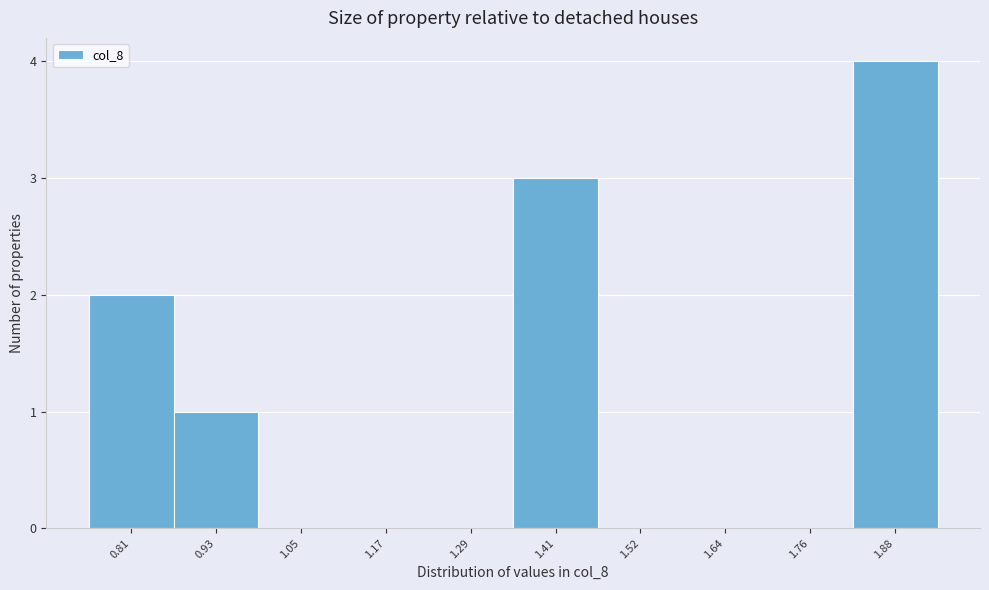

Reading left to right, what are all the values shown in this chart?

0.81=2	0.93=1	1.05=0	1.17=0	1.29=0	1.41=3	1.52=0	1.64=0	1.76=0	1.88=4